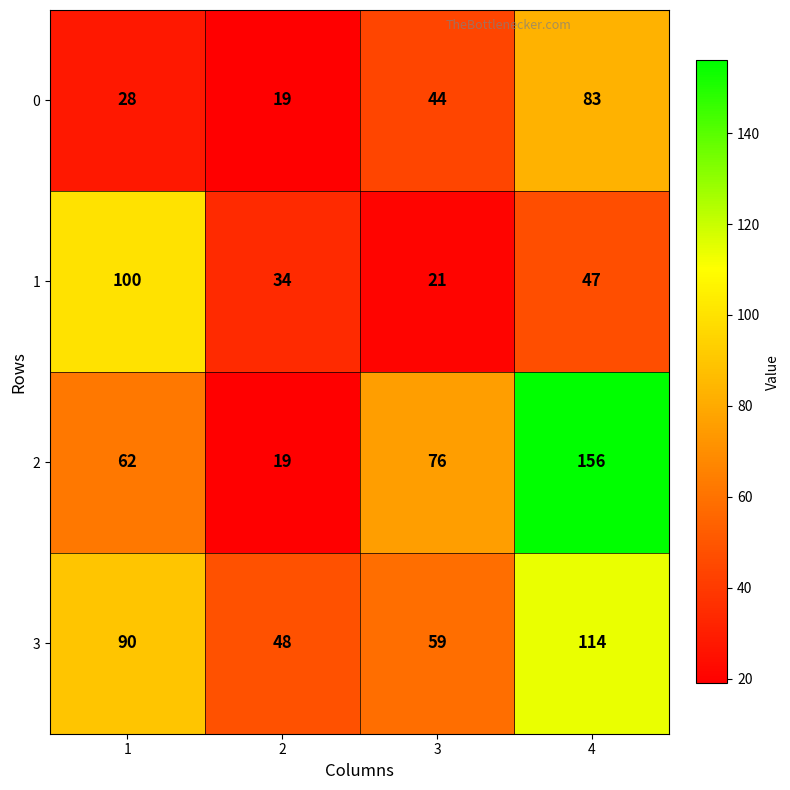

True or false: 3 has a value of 48 at 2.

True